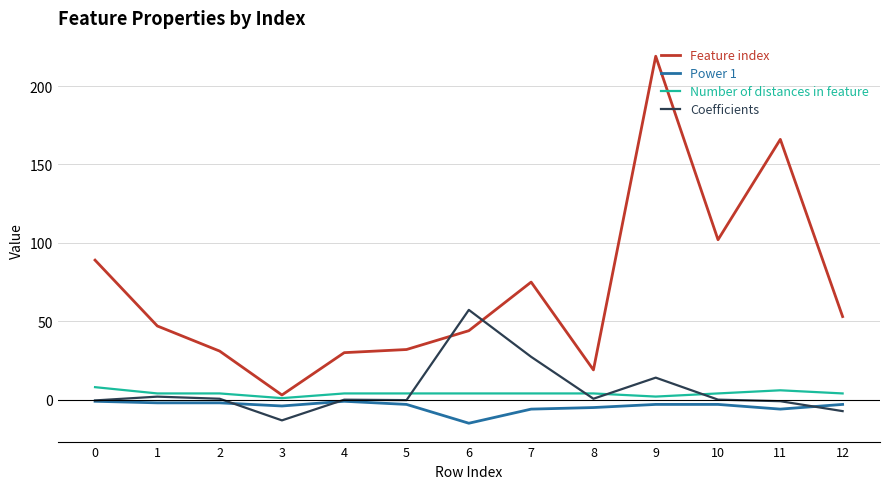

Between 3 and 6, which series saw the biggest shift?

Coefficients